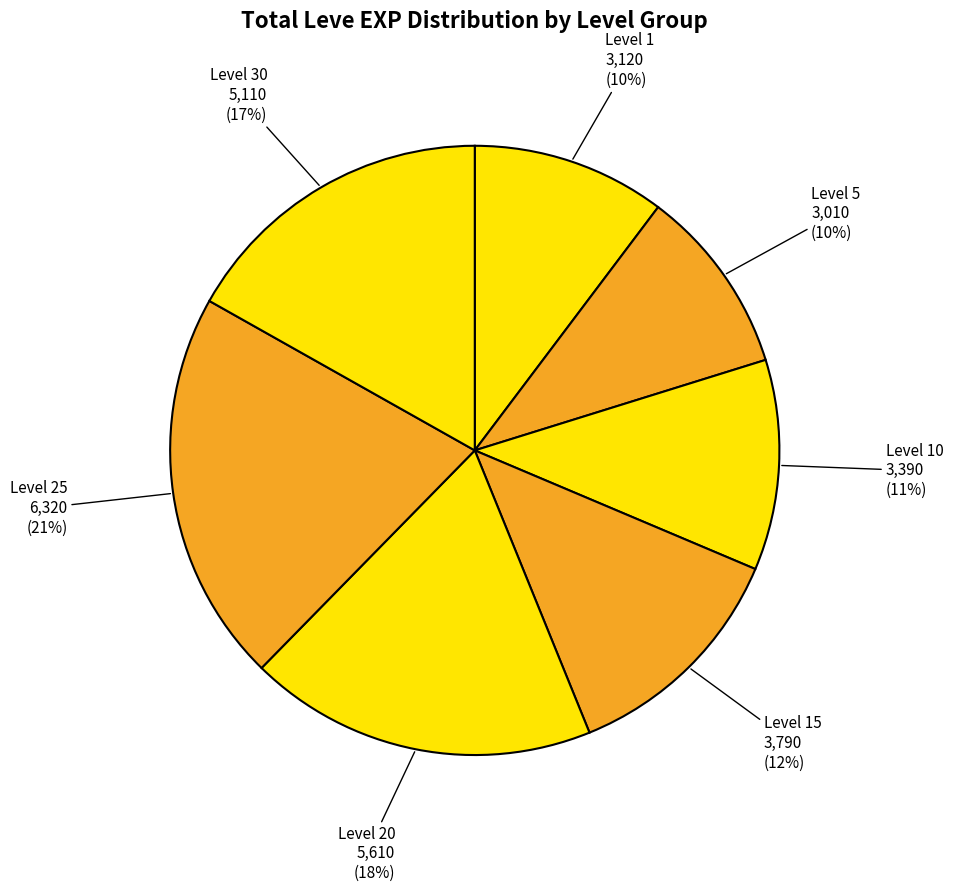

Combined, do Level 20 and Level 10 account for over 50%?

No